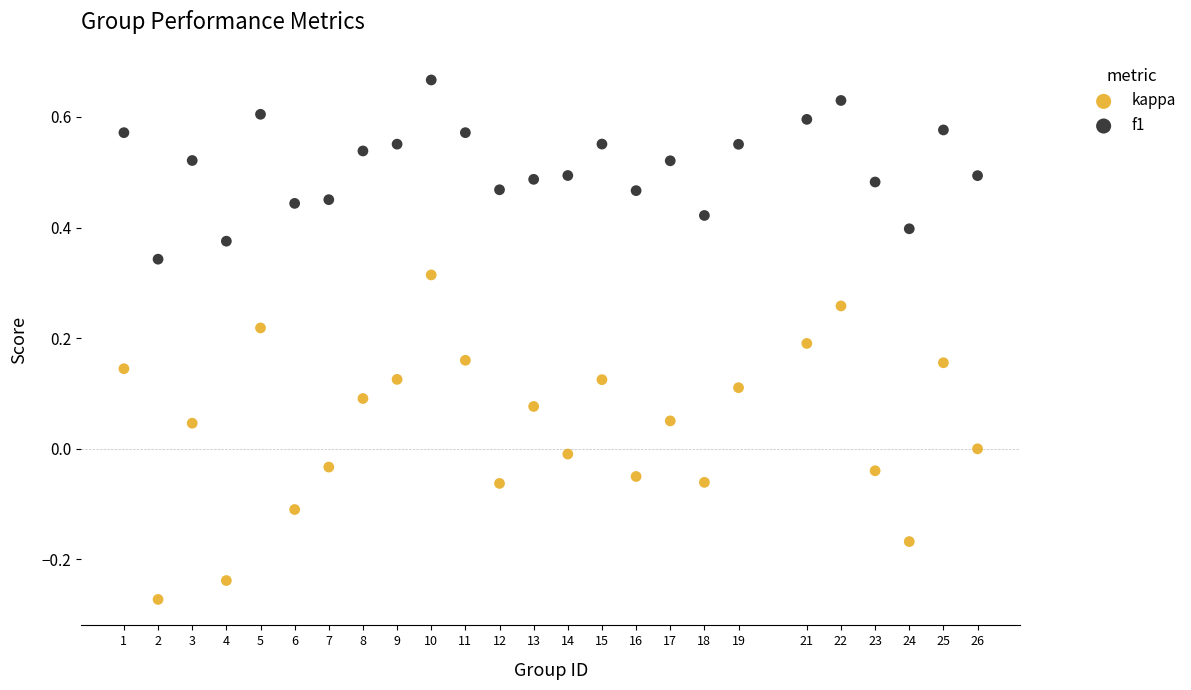

Across all data points, what is the range of X values (max minus min)?

25.0